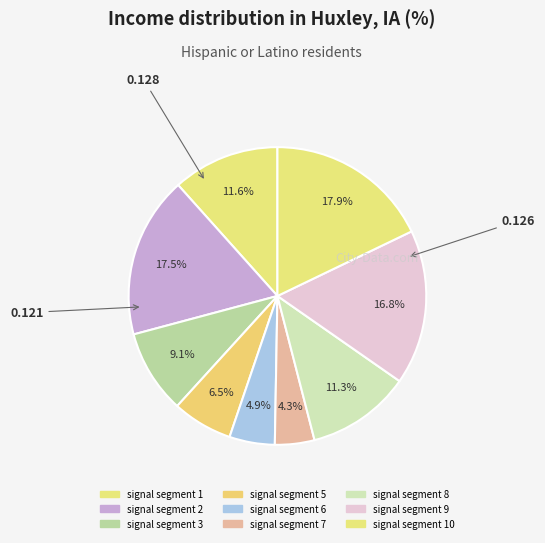

Rank the categories by value from lowest to highest.

signal segment 4, signal segment 7, signal segment 6, signal segment 5, signal segment 3, signal segment 8, signal segment 1, signal segment 9, signal segment 2, signal segment 10